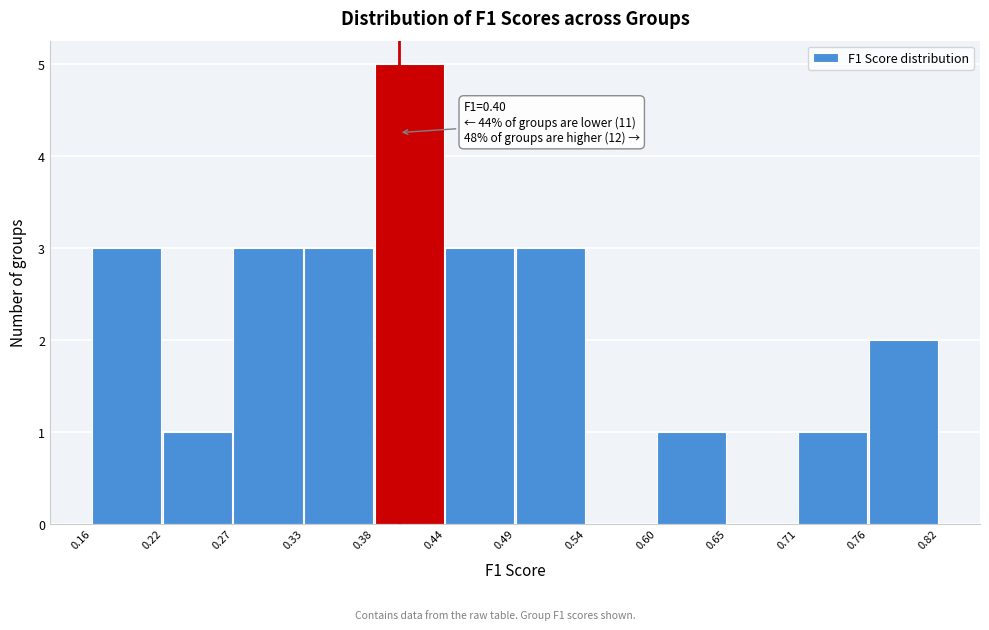

Which range on the x-axis has the tallest bar?

0.38 to 0.44